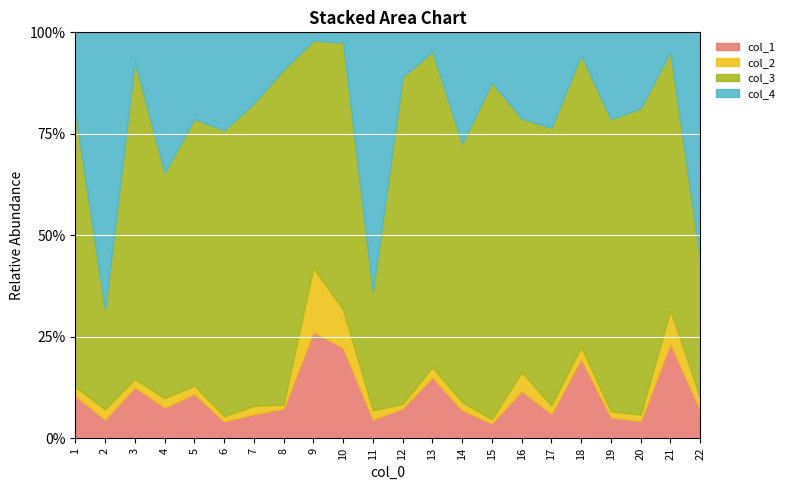

Reading left to right, what are all the values shown in this chart?

col_1: 116.0	15.0	385.6	48.3	110.7	38.2	74.5	175.2	2796.1	1918.3	15.7	146.6	696.9	55.5	66.4	120.4	56.8	755.8	53.2	50.2	1064.6	27.1
col_2: 25.1	8.0	62.5	14.5	20.6	11.4	25.5	23.5	1685.4	807.2	7.7	21.0	115.8	16.1	17.4	47.2	18.7	113.7	14.6	18.5	372.9	12.2
col_3: 753.4	78.9	2399.1	353.1	664.9	641.6	933.4	1976.5	5969.9	5662.3	98.8	1598.0	3611.3	511.0	1483.7	641.9	642.2	2772.3	737.2	887.9	2907.4	133.2
col_4: 219.0	220.0	217.0	220.0	216.0	220.0	219.0	219.0	215.0	216.0	217.0	218.0	218.0	220.0	221.0	218.0	221.0	216.0	219.0	220.0	217.0	219.0